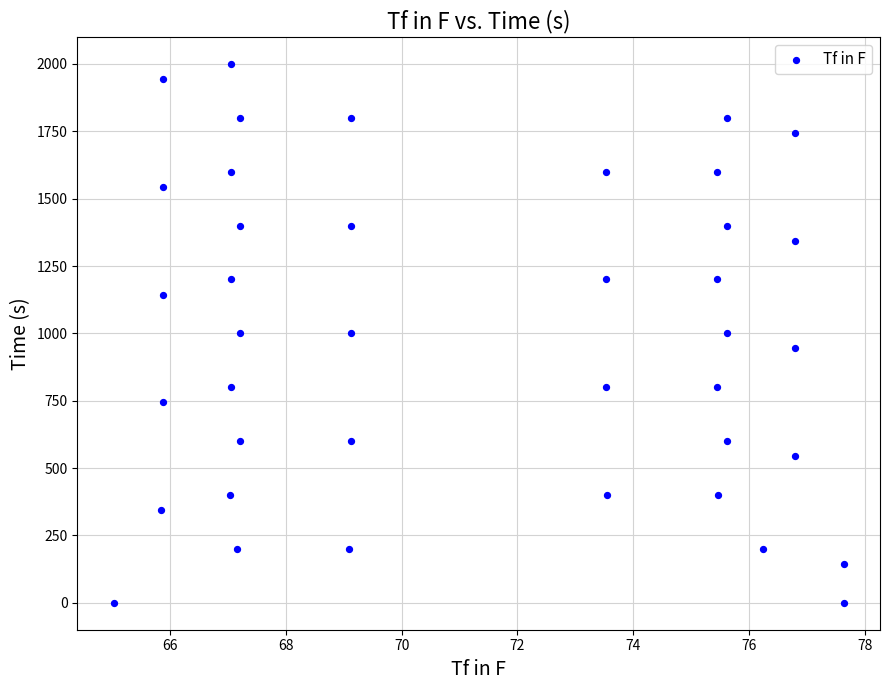

What is the range of Y values (max minus min)?

2000.0